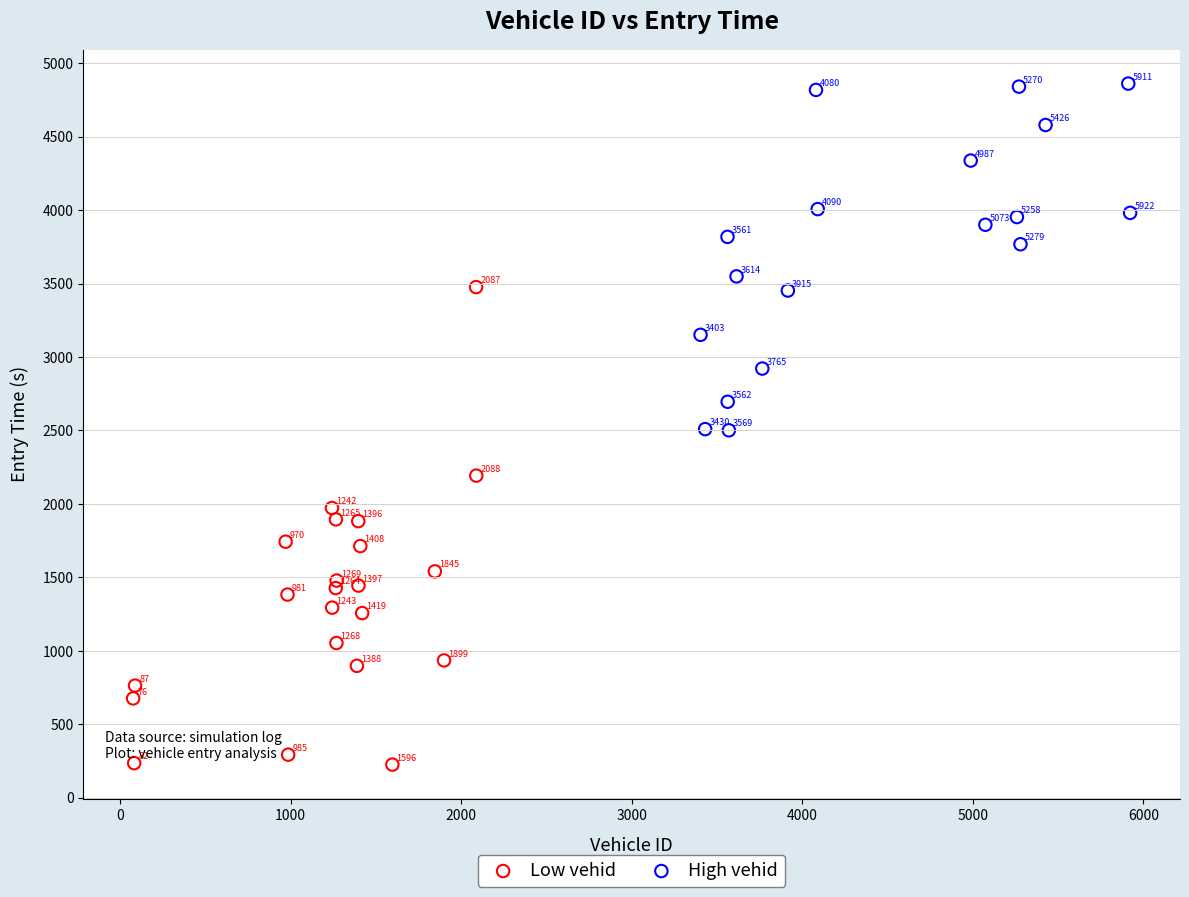

Which series has the largest Y range (max minus min)?

Low vehid